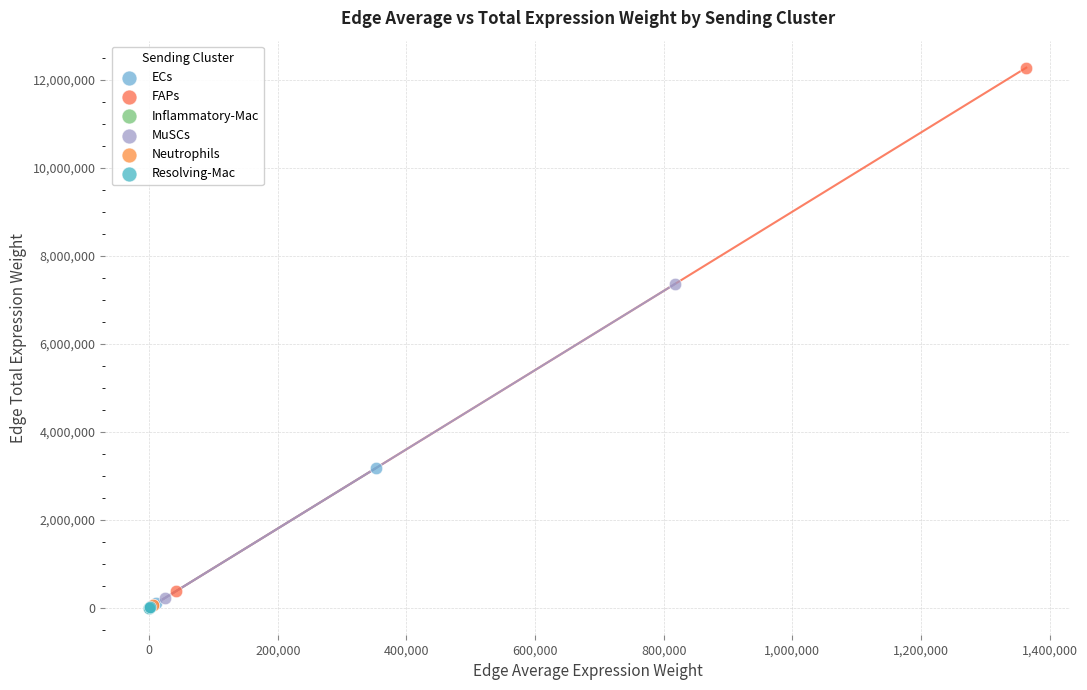

Which series reaches the maximum Y coordinate?

FAPs